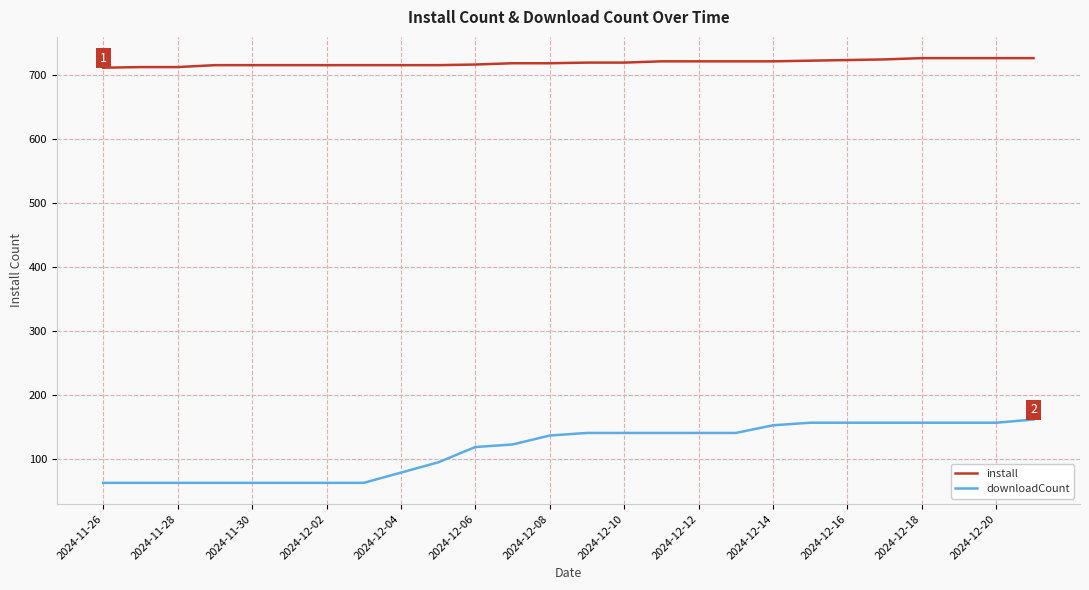

List the series in order of their peak value, highest first.

install, downloadCount